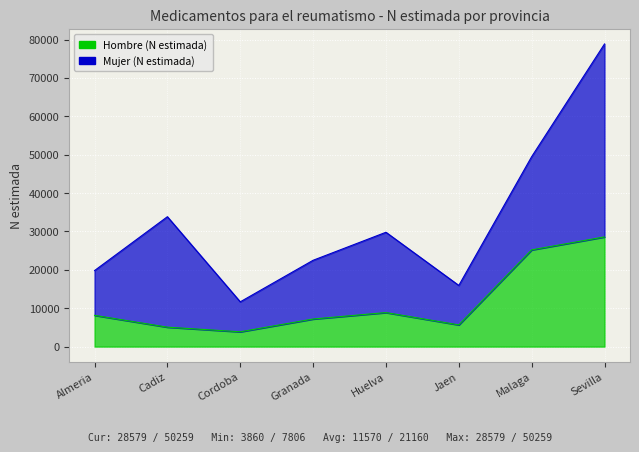

Is it true that the value at Granada is 7191?

True